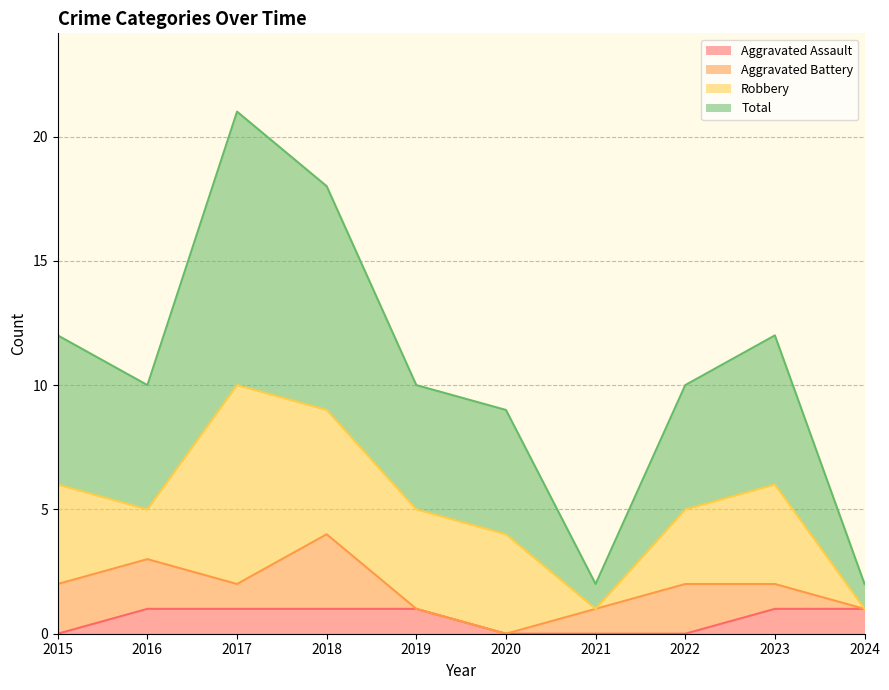

Which has a higher value, 2024 or 2015?

2024